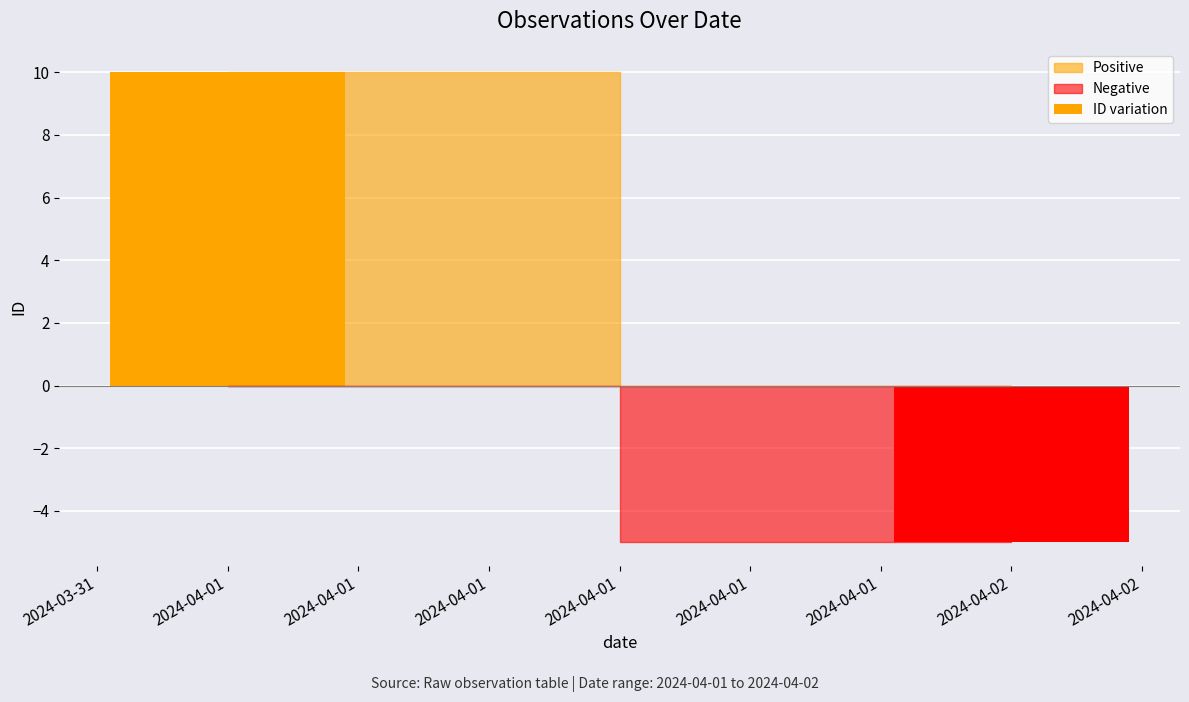

What is the value of the 2nd bar from the left?

-5